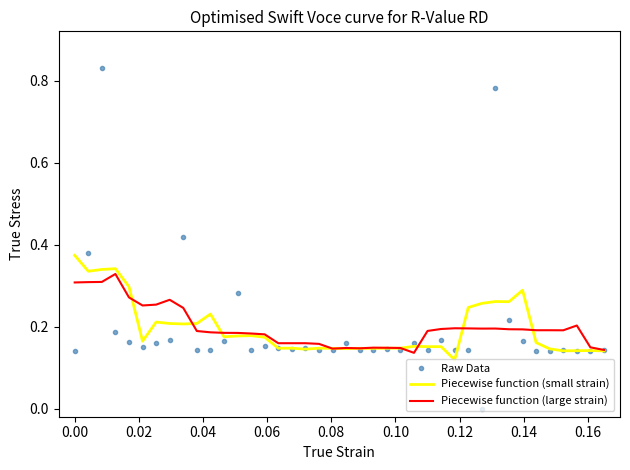

Which series has the widest spread of values?

Raw Data